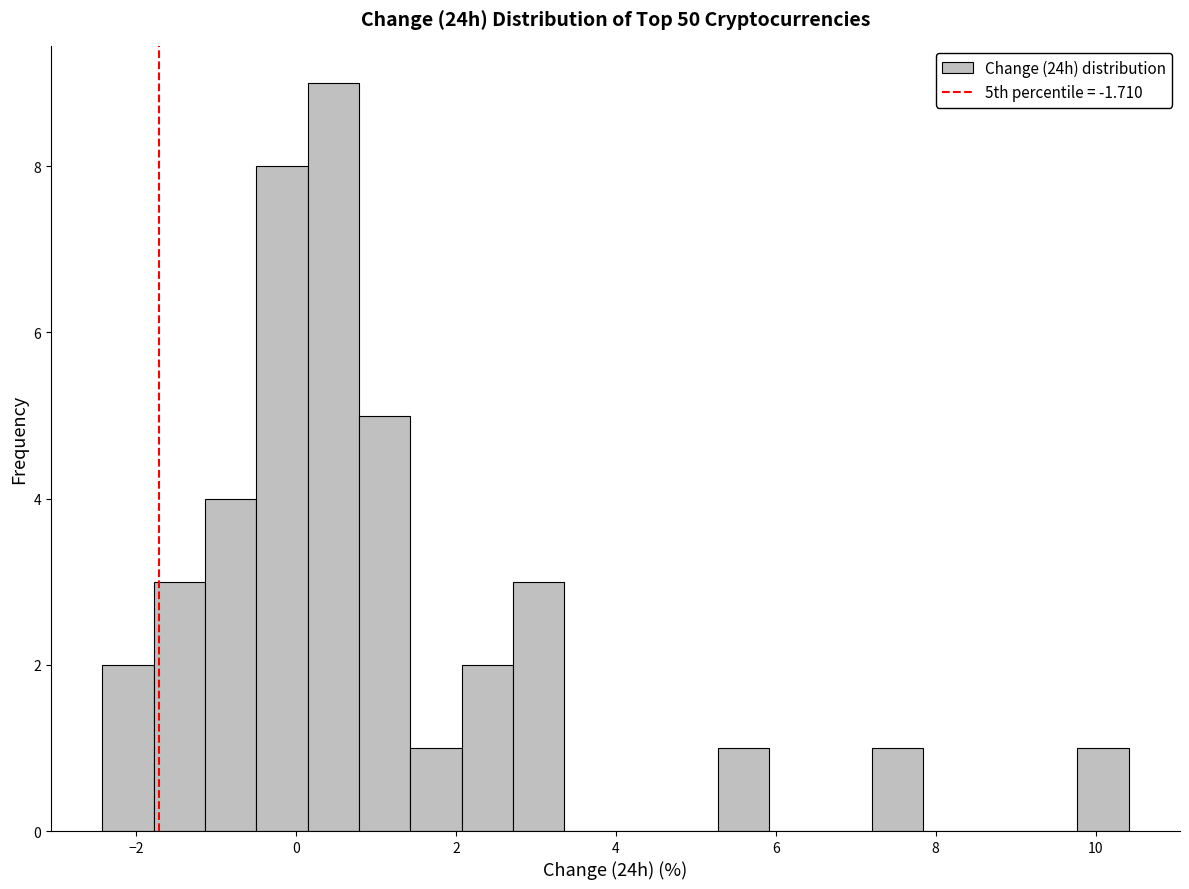

Read against the x-axis, roughly where is the centre of the tallest bar?

0.4